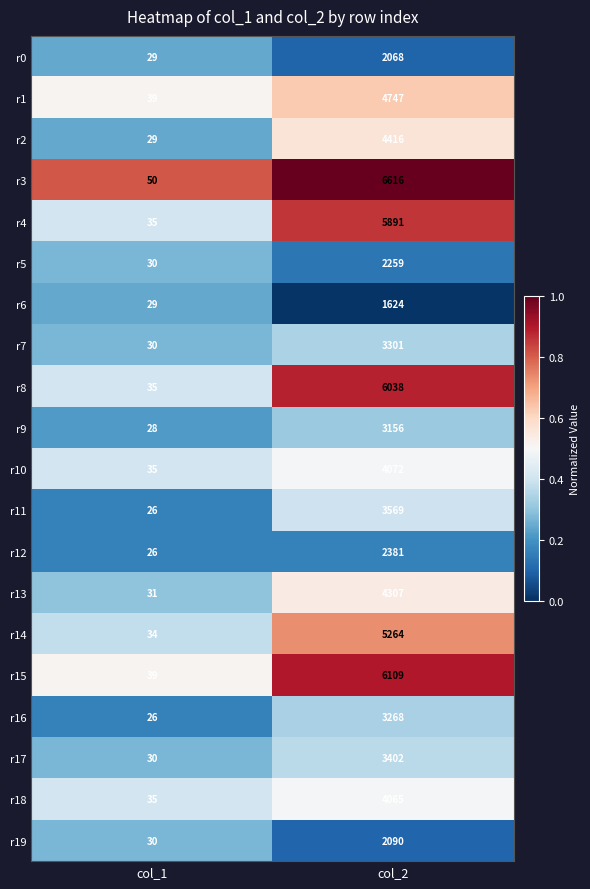

What is the maximum value shown in the chart?

6616